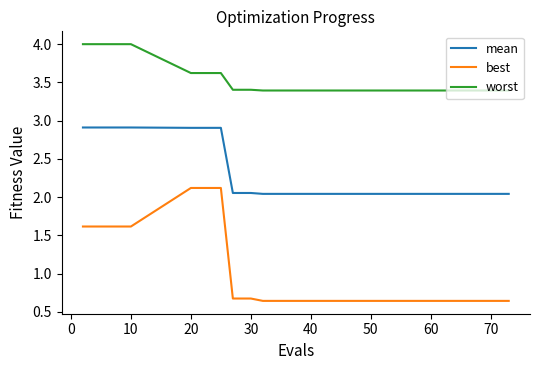

True or false: worst and mean cross at least once.

False